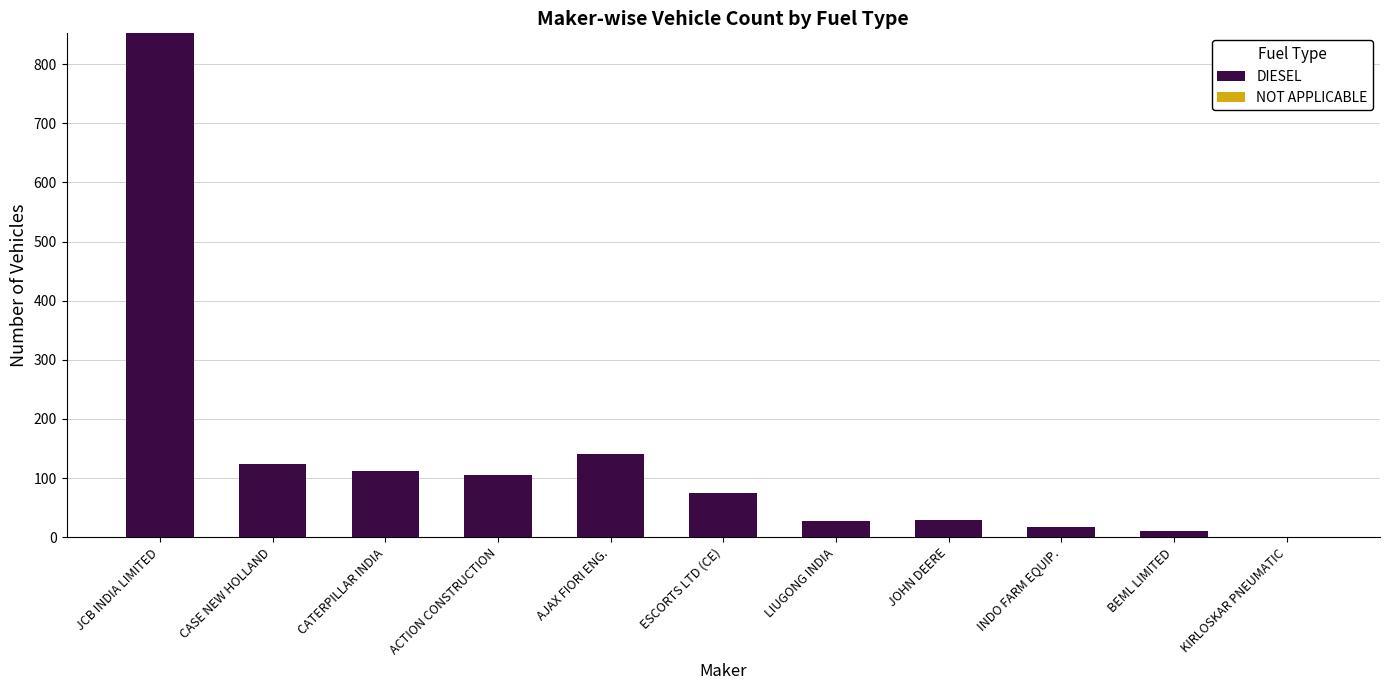

True or false: DIESEL has a value of 189 at CATERPILLAR INDIA.

False